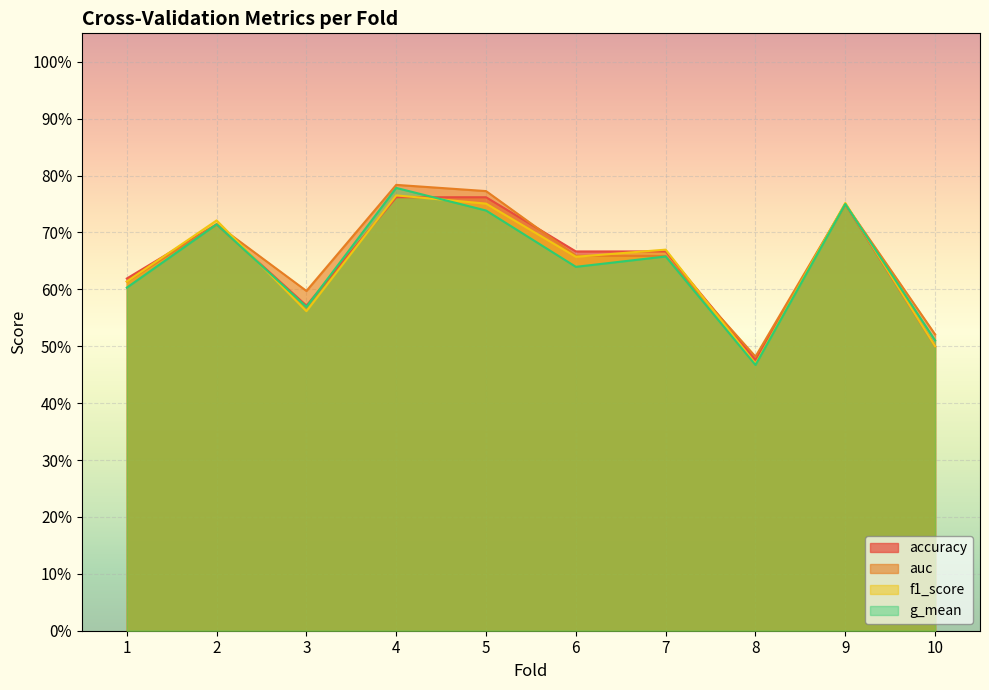

What is the value of the f1_score point at the 8th from the left?

0.5